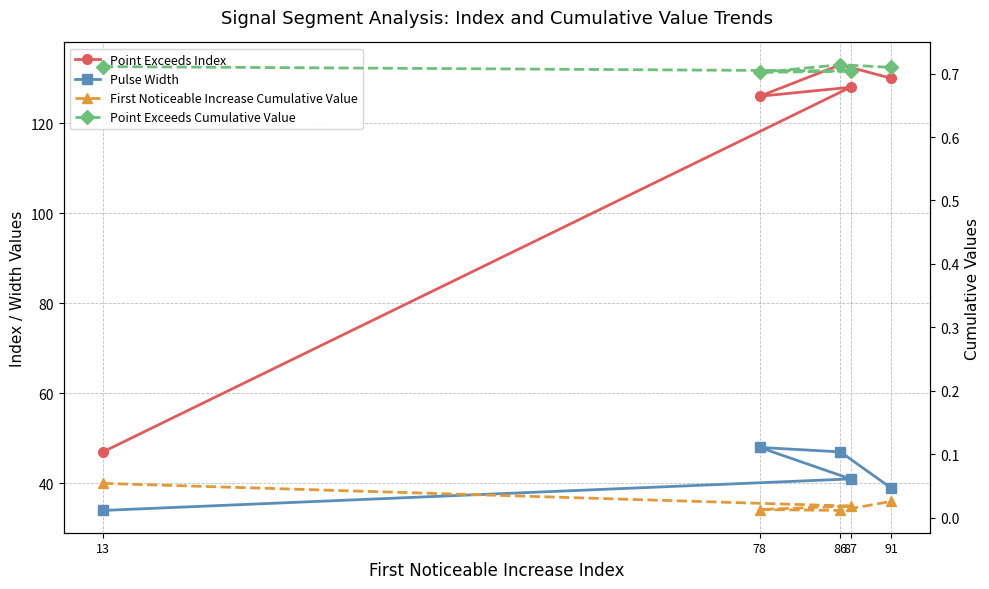

True or false: First Noticeable Increase Cumulative Value has more than 0 interior local peaks.

False